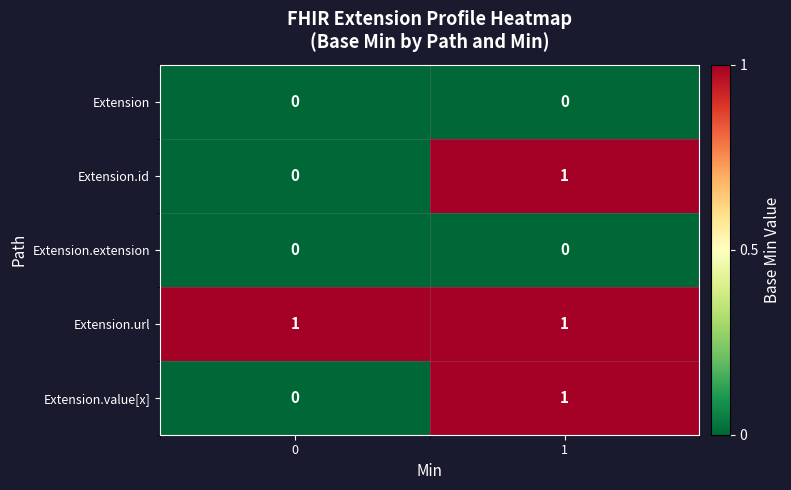

Is it true that Extension.value[x] equals 0 at 1?

False